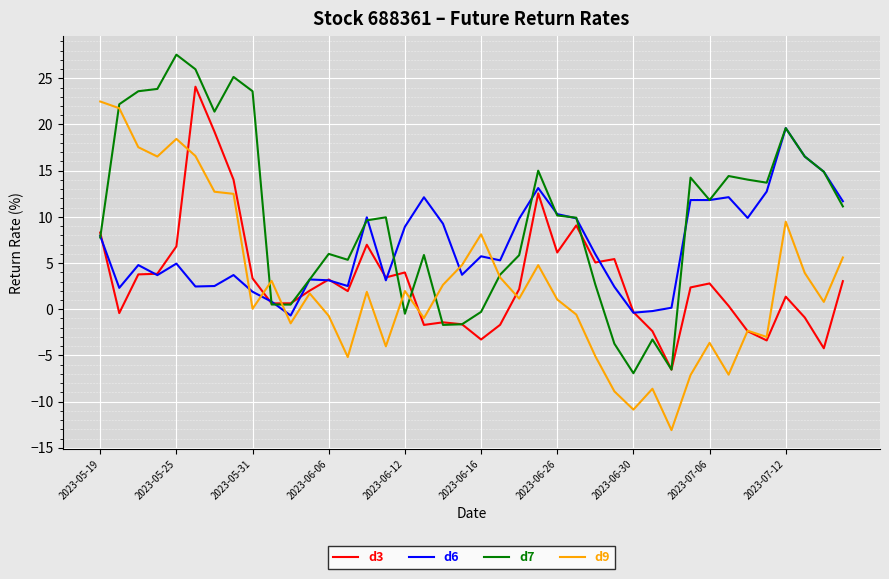

Which series has the largest total across all categories?

d7